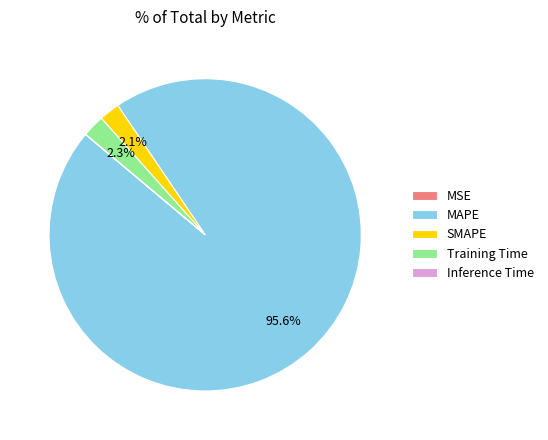

Does Training Time account for over 50% of the chart?

No